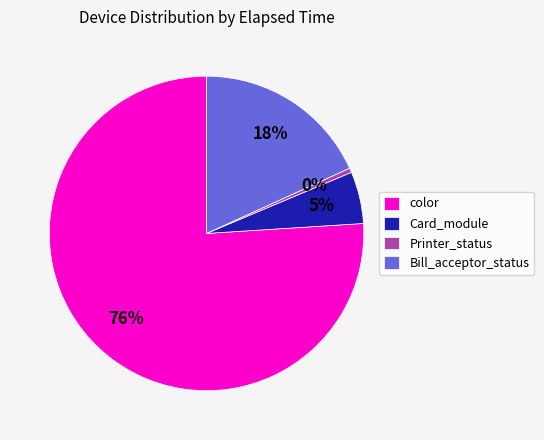

Which slice is the smallest?

Printer_status